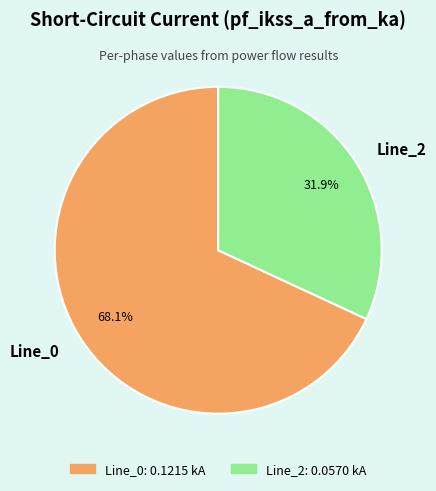

What percentage do Line_2 and Line_0 together represent?

100.0%